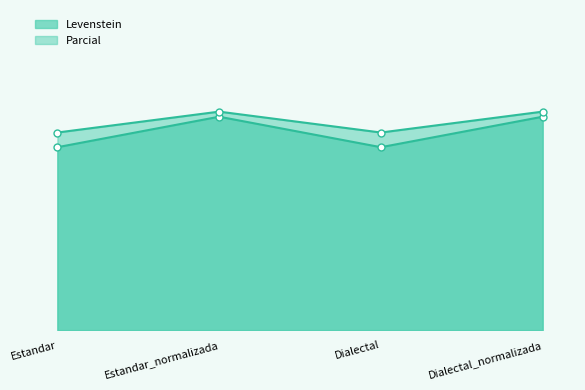

Does the chart have visible grid lines?

No